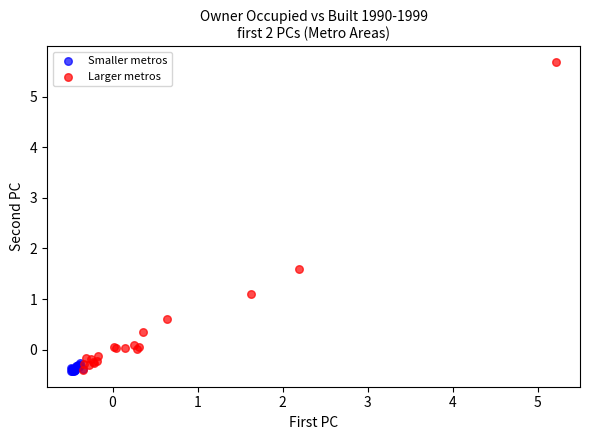

Which series reaches the maximum Y coordinate?

Larger metros